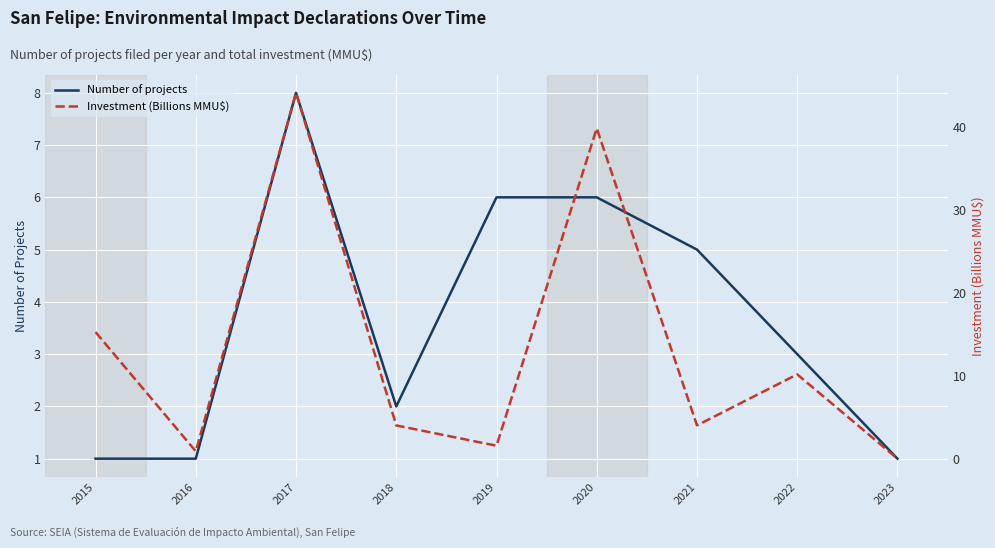

What is the total value across all series at 2023?

1.0